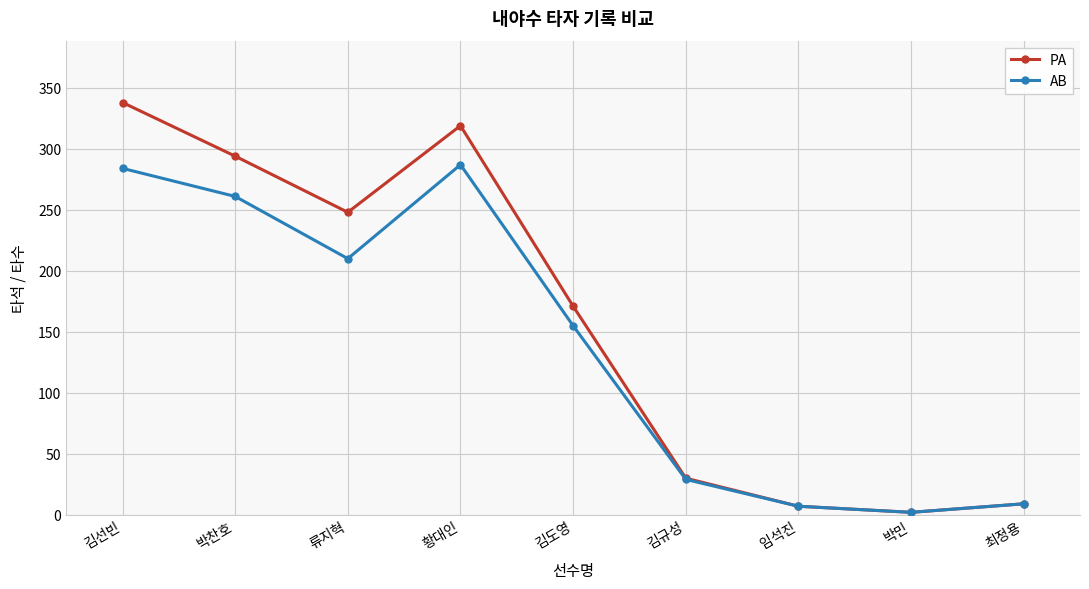

How many lines are shown in the chart?

2